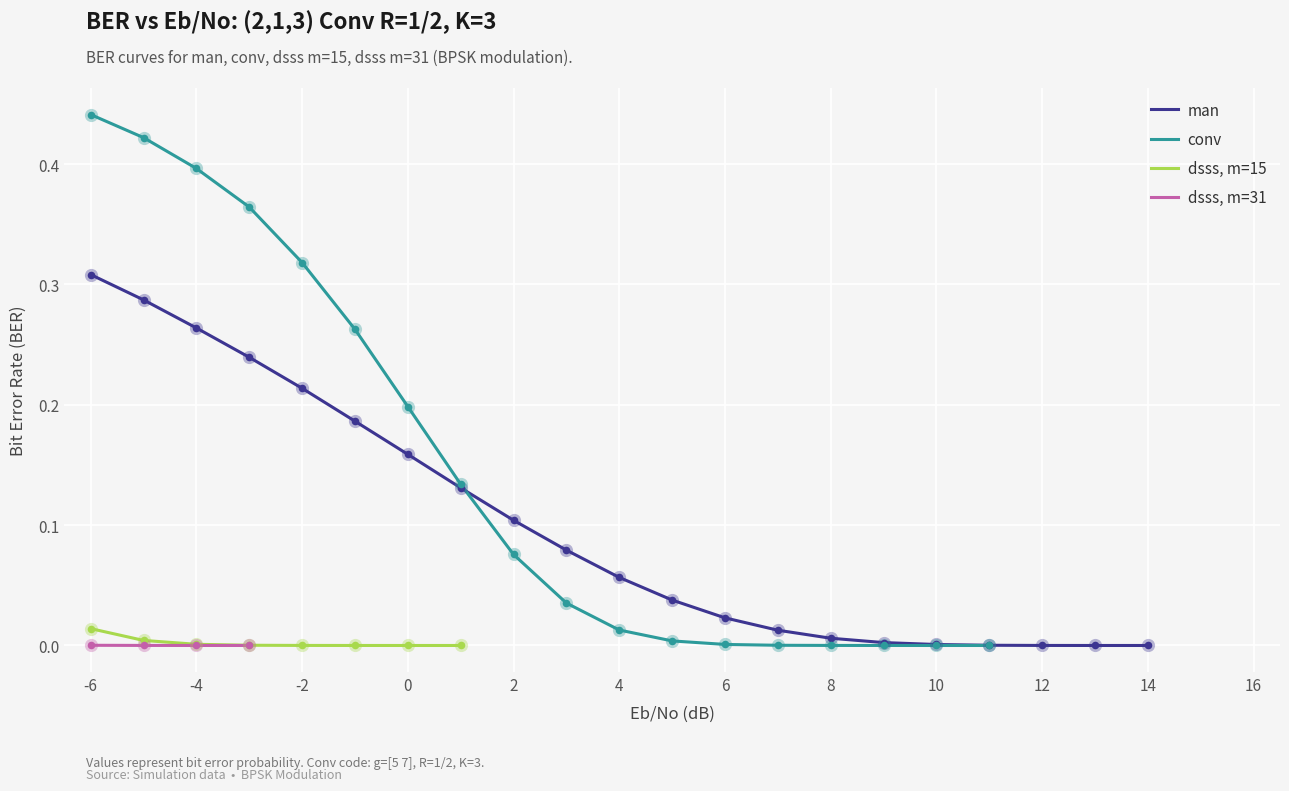

Which series has the largest Y range (max minus min)?

conv